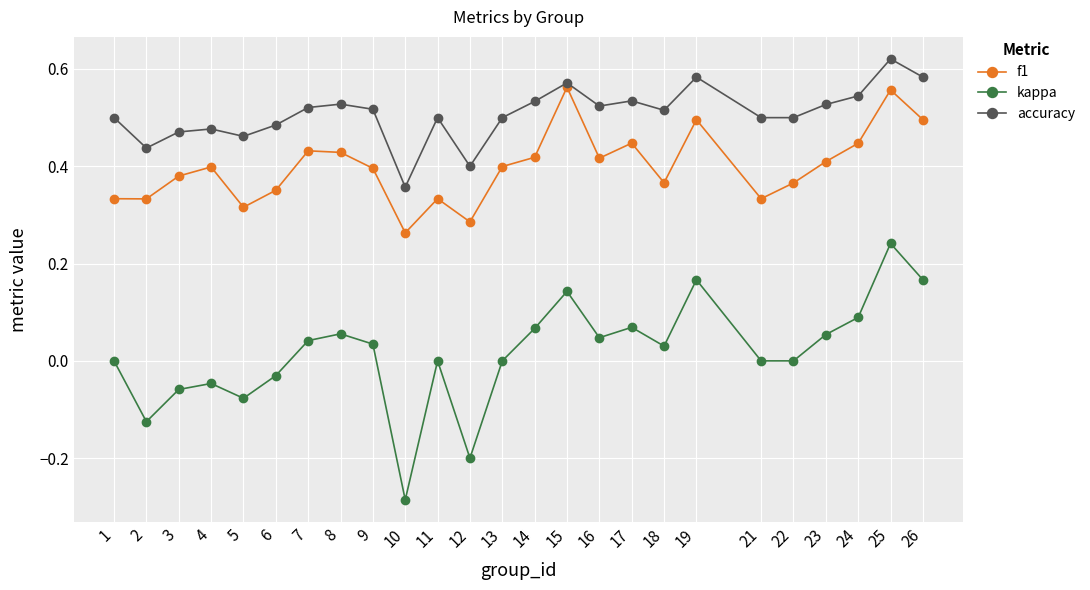

Does the chart display data point markers on the line(s)?

Yes